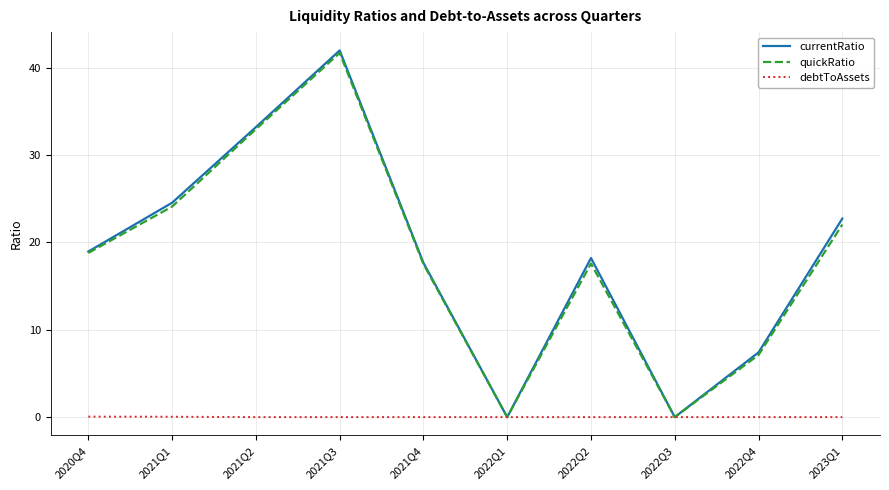

What is the total value across all series at 2023Q1?

44.8